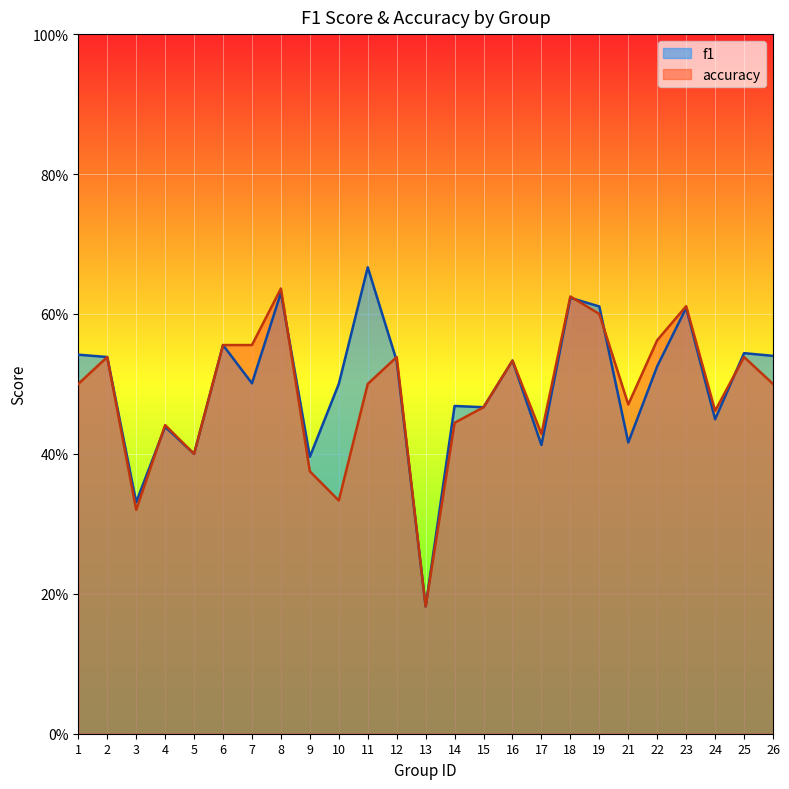

What is the average value of the accuracy series?

0.5